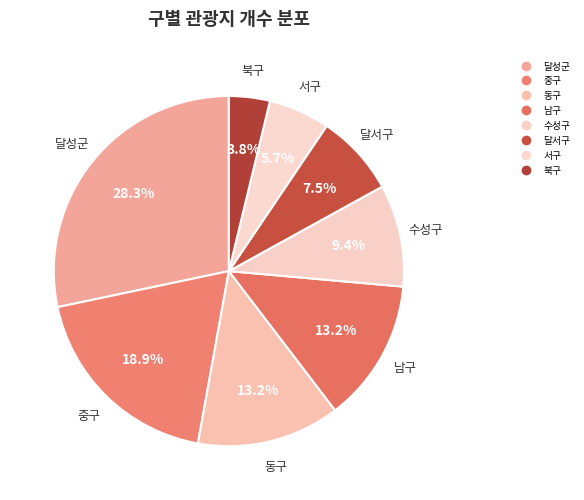

To the nearest percent, what percentage of the pie is 북구?

4%